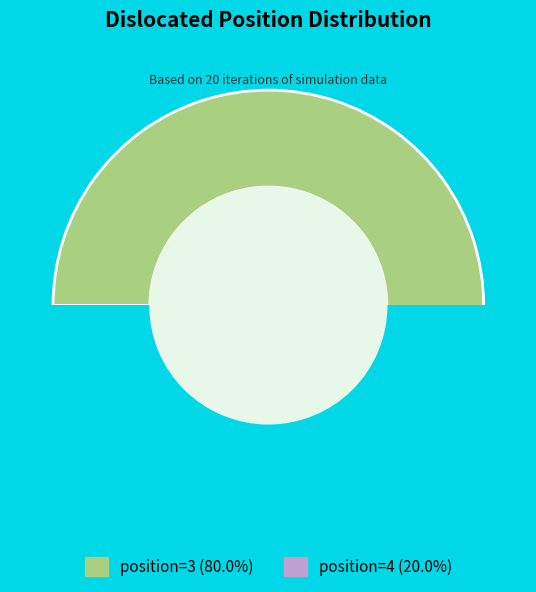

Which has a higher value, position=4 or position=3?

position=3